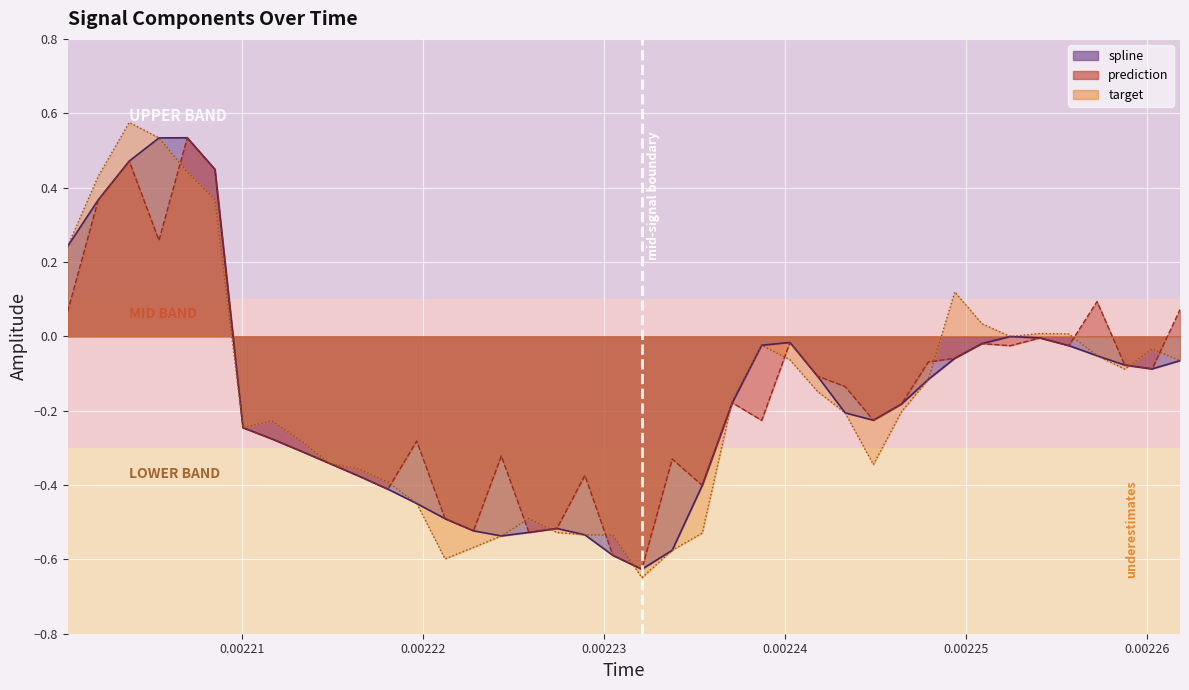

How many positive values does the spline series have?

6